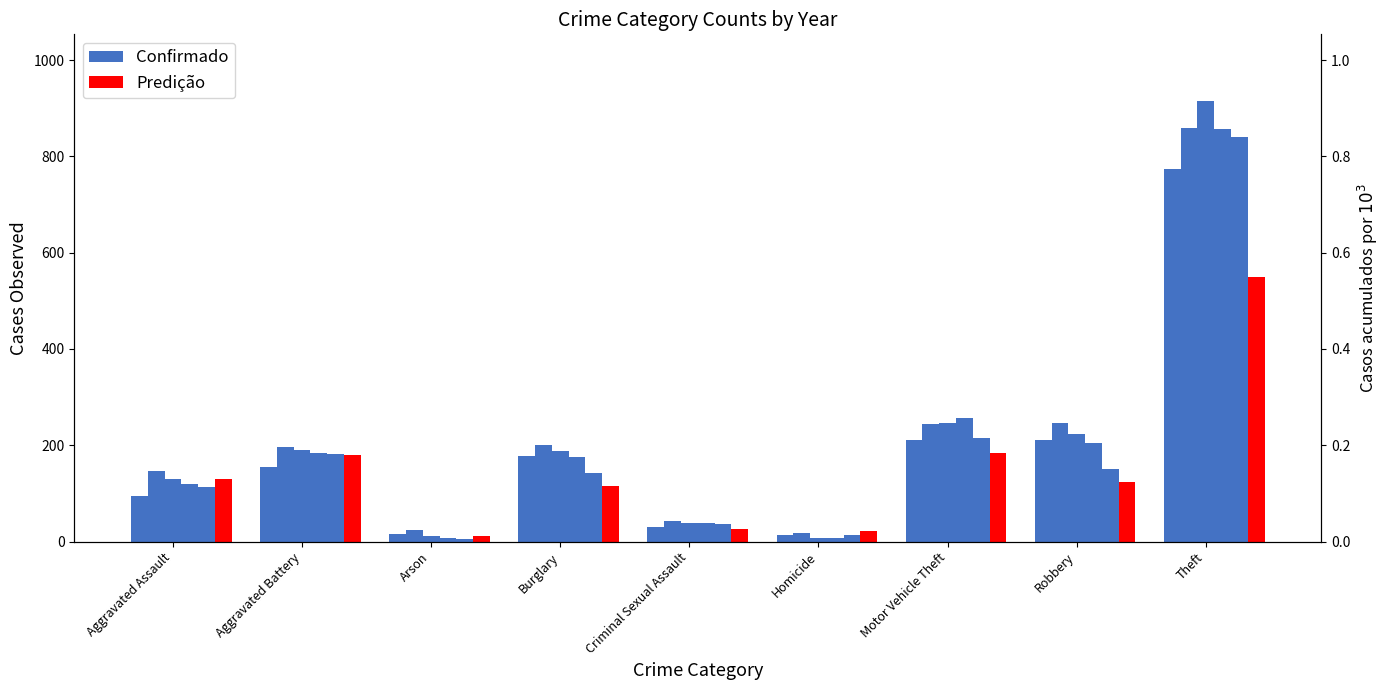

What is the approximate value of Confirmado at Arson?

15